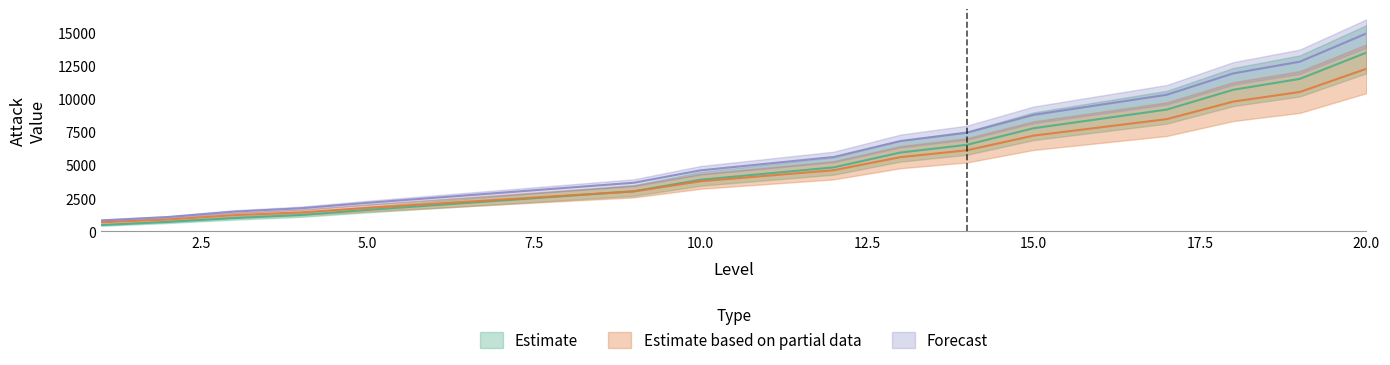

Which category has the highest value in the Atk_R_Ji series?

20